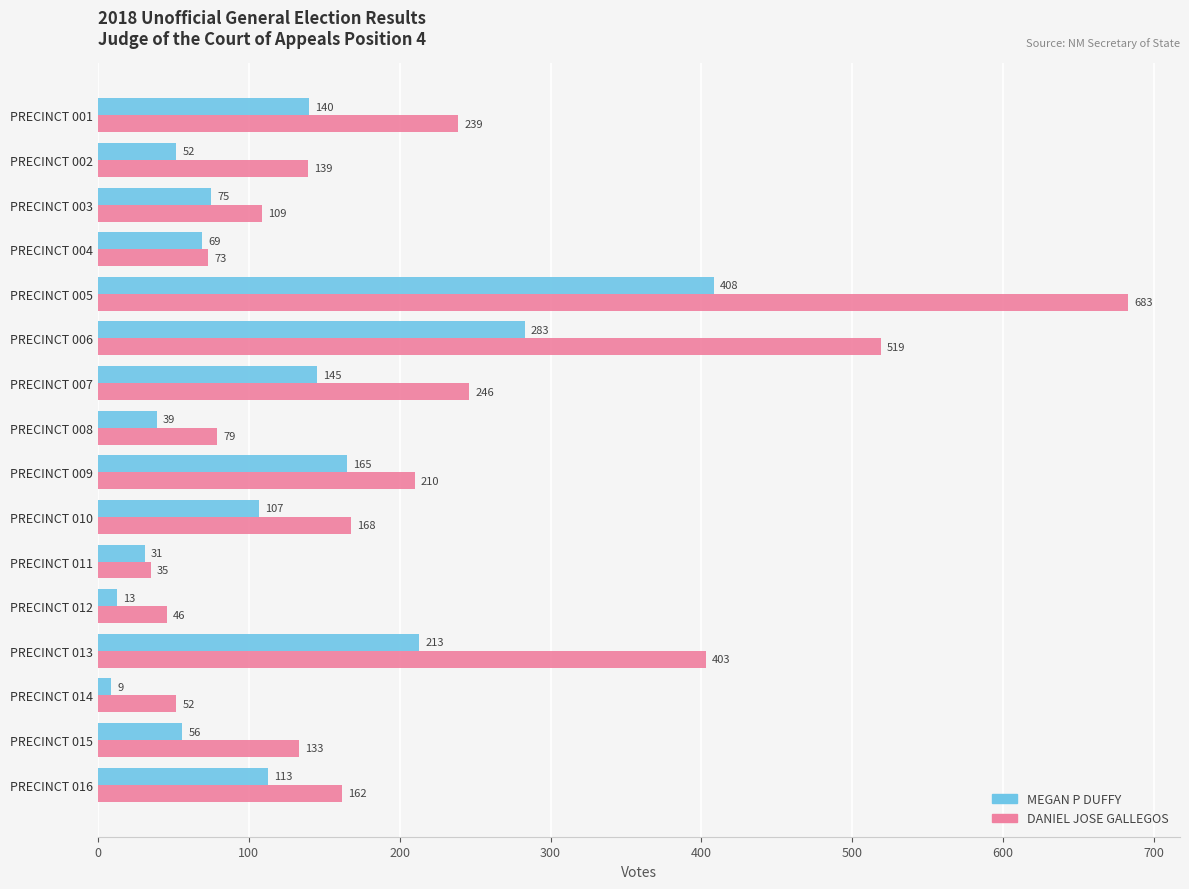

What are all the series names shown in the legend?

MEGAN P DUFFY, DANIEL JOSE GALLEGOS